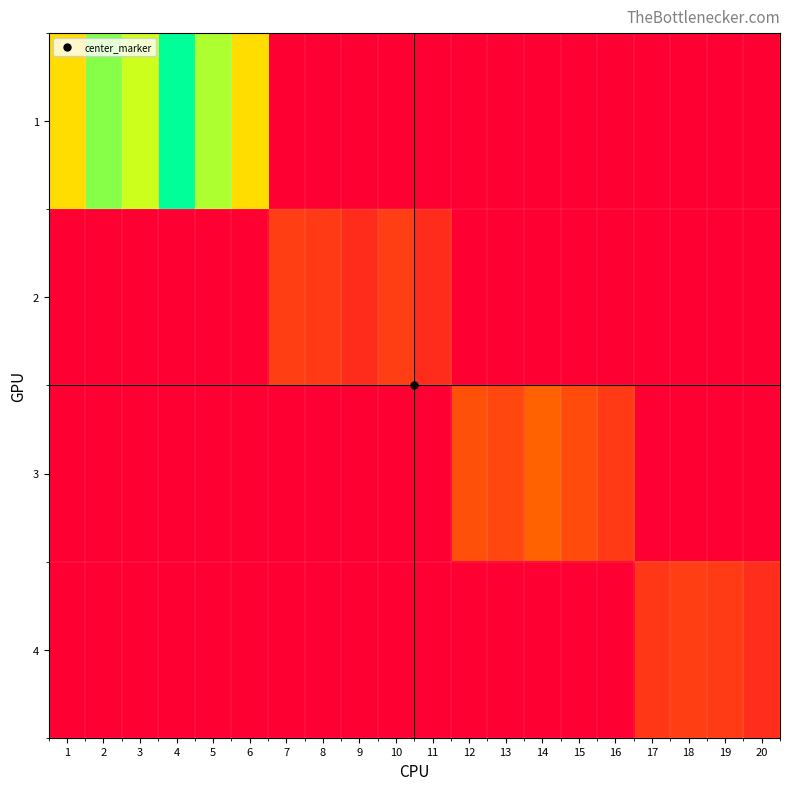

Which has a higher value, 1 or 8?

1